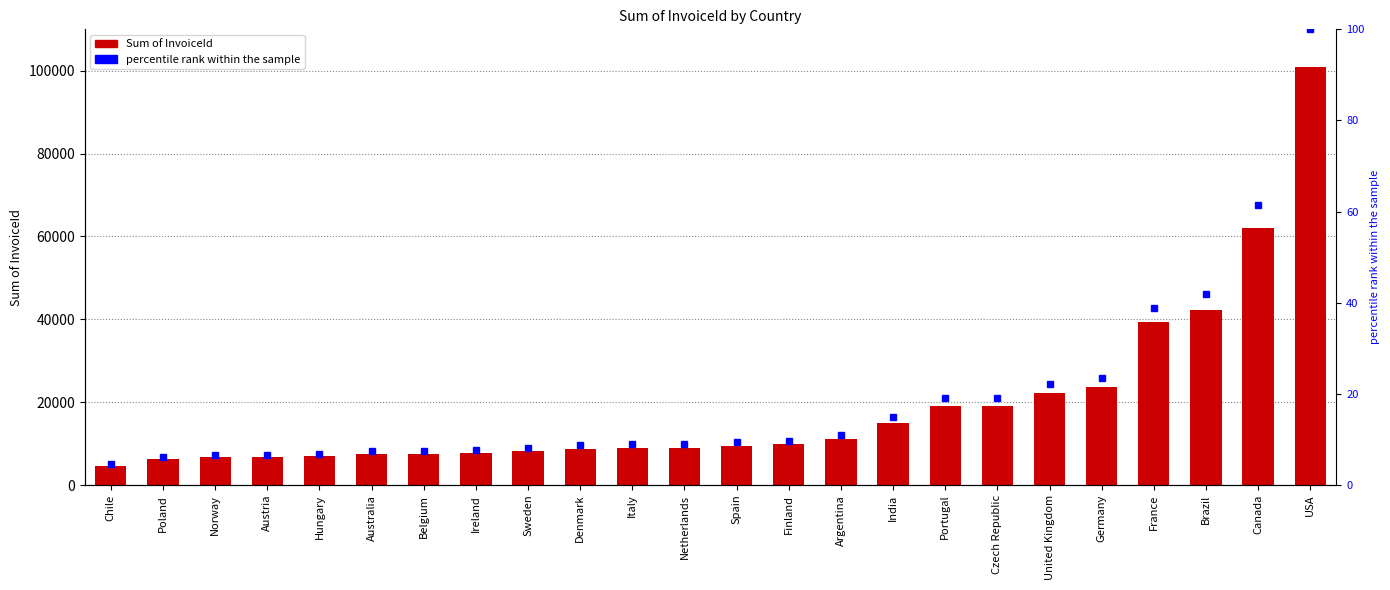

Which category has the highest value across all series?

USA